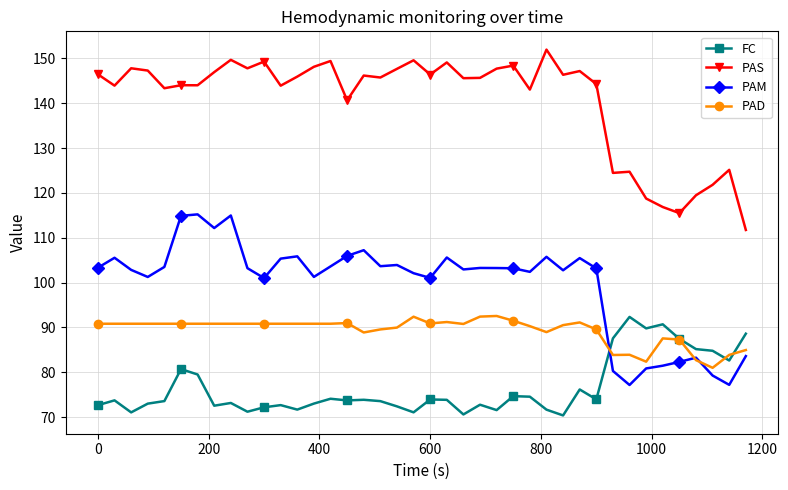

Rank the series by their average value, from highest to lowest.

PAS, PAM, PAD, FC